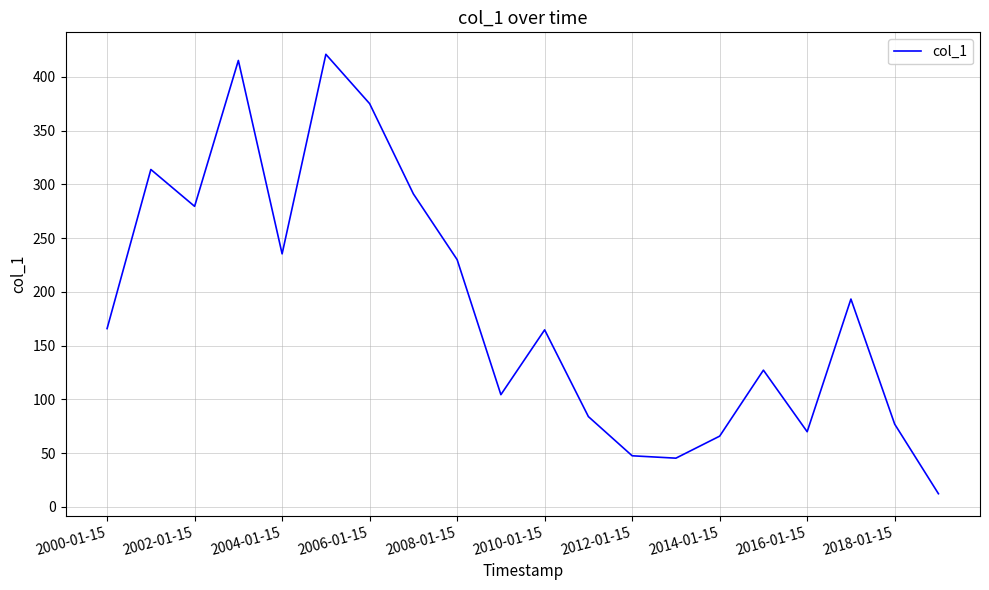

What is the difference between the maximum and minimum values?

408.8